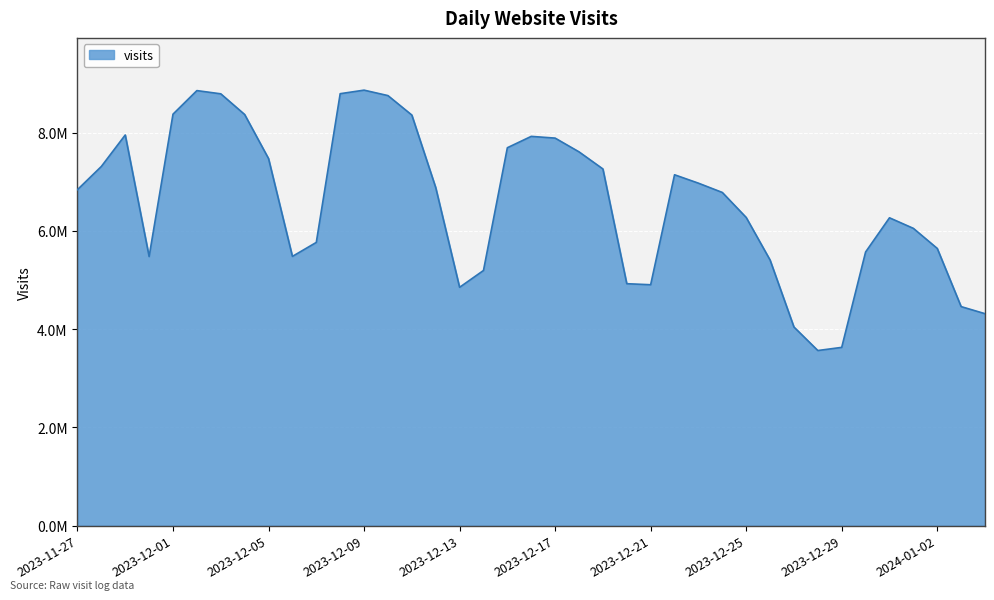

Which category has the lowest value across all series?

2023-12-28